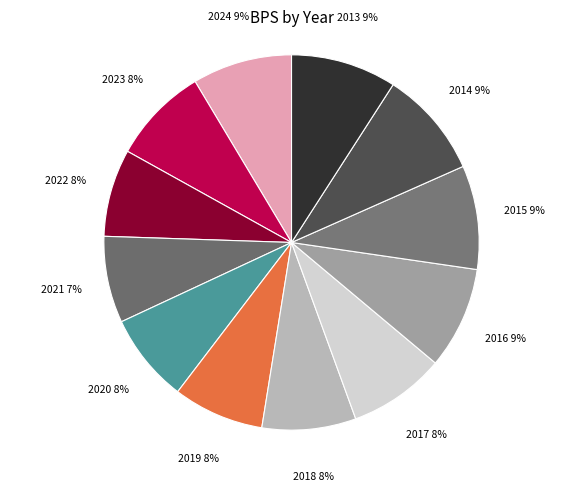

Rank the categories by value from lowest to highest.

2021, 2022, 2020, 2019, 2018, 2023, 2017, 2024, 2016, 2015, 2013, 2014